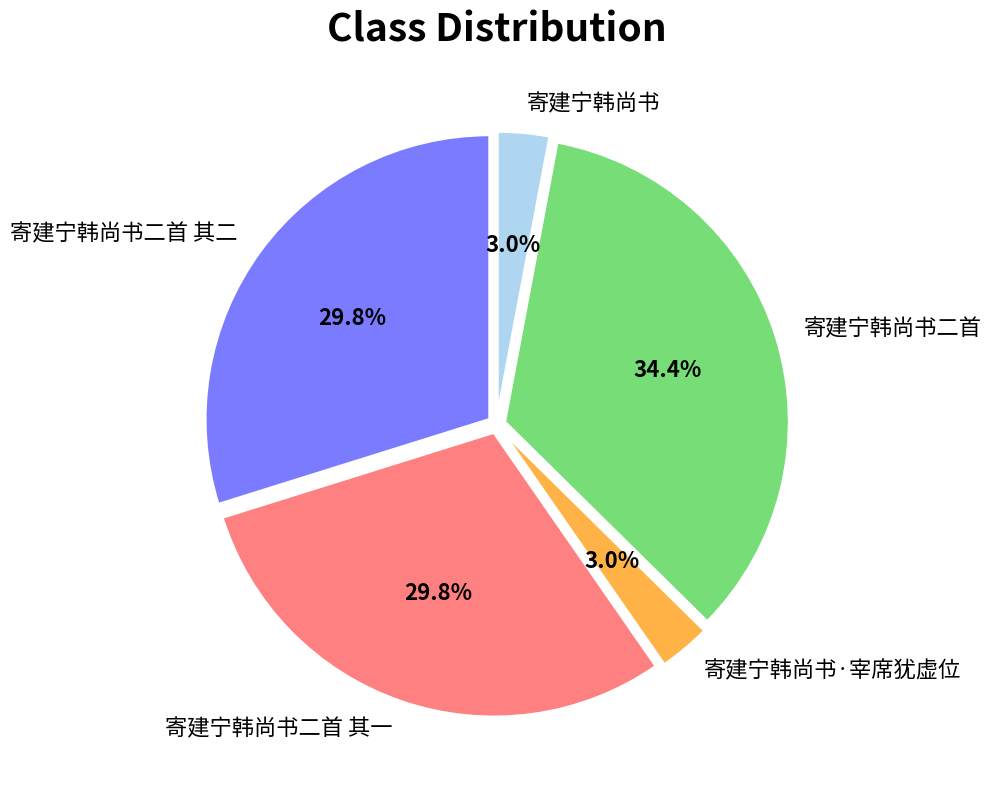

Which slice is the largest?

寄建宁韩尚书二首